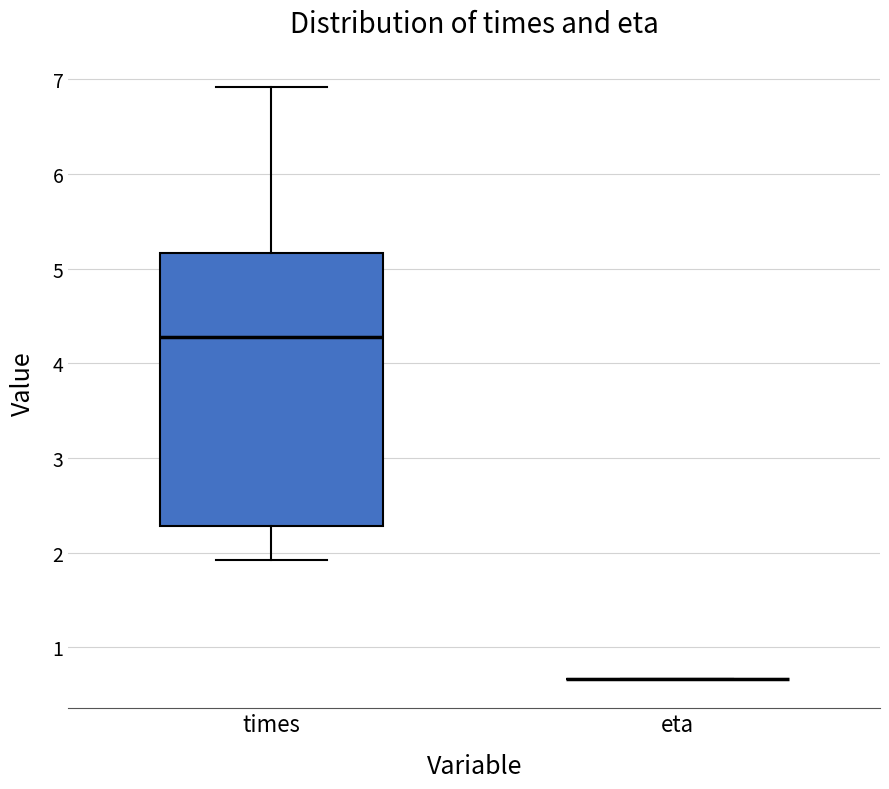

Reading left to right, read every box against the y-axis: the position of its median line, the range the box covers, and the ends of its whiskers. The values are not printed on the chart, so give them approximately, as read against the axis.

times: median 4.3, box 2.3 to 5.2, whiskers 1.9 to 6.9
eta: box collapsed to a line at 0.7, whiskers 0.7 to 0.7